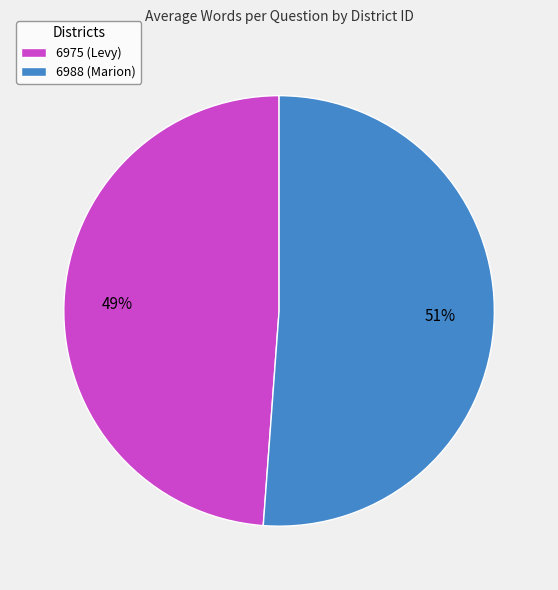

To the nearest percent, what is the difference between the 6988 (Marion) and 6975 (Levy) slice percentages?

2%